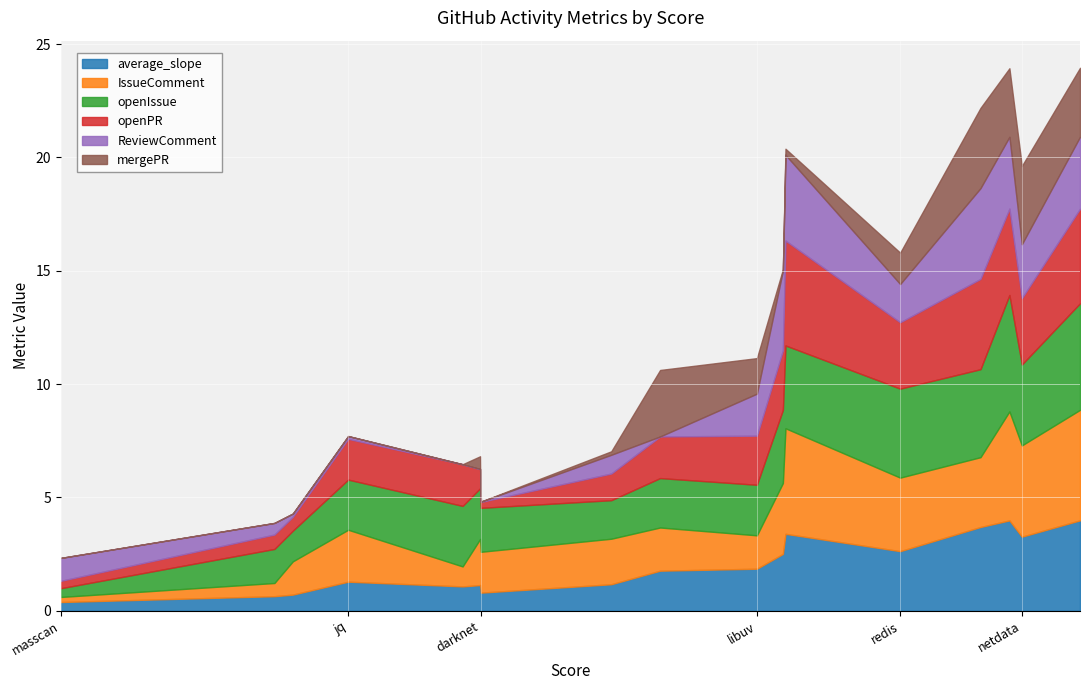

Reading left to right, what are all the values shown in this chart?

average_slope: masscan=0.4	stb=0.6	barrier=0.7	jq=1.3	tmux=1.1	Ventoy=1.1	darknet=0.8	scrcpy=1.2	lede=1.8	libuv=1.9	openssl=2.5	curl=3.4	redis=2.6	mpv=3.7	obs-studio=4.0	netdata=3.3	php-src=4.0
IssueComment: masscan=0.2	stb=0.6	barrier=1.5	jq=2.3	tmux=0.9	Ventoy=2.0	darknet=1.8	scrcpy=2.0	lede=1.9	libuv=1.5	openssl=3.1	curl=4.7	redis=3.2	mpv=3.1	obs-studio=4.8	netdata=4.0	php-src=4.9
openIssue: masscan=0.4	stb=1.5	barrier=1.4	jq=2.2	tmux=2.7	Ventoy=2.2	darknet=1.9	scrcpy=1.7	lede=2.2	libuv=2.2	openssl=3.2	curl=3.7	redis=3.9	mpv=3.9	obs-studio=5.1	netdata=3.6	php-src=4.7
openPR: masscan=0.3	stb=0.6	barrier=0.6	jq=1.8	tmux=1.8	Ventoy=0.8	darknet=0.3	scrcpy=1.2	lede=1.8	libuv=2.2	openssl=2.6	curl=4.6	redis=2.9	mpv=4.0	obs-studio=3.8	netdata=2.9	php-src=4.2
ReviewComment: masscan=1.0	stb=0.5	barrier=0.1	jq=0.1	tmux=0.0	Ventoy=0.0	darknet=0.0	scrcpy=0.8	lede=0.0	libuv=1.9	openssl=3.5	curl=3.8	redis=1.7	mpv=4.0	obs-studio=3.2	netdata=2.4	php-src=3.2
mergePR: masscan=0.0	stb=0.0	barrier=0.0	jq=0.0	tmux=0.0	Ventoy=0.6	darknet=0.0	scrcpy=0.2	lede=2.9	libuv=1.6	openssl=0.1	curl=0.3	redis=1.4	mpv=3.5	obs-studio=3.0	netdata=3.5	php-src=3.0